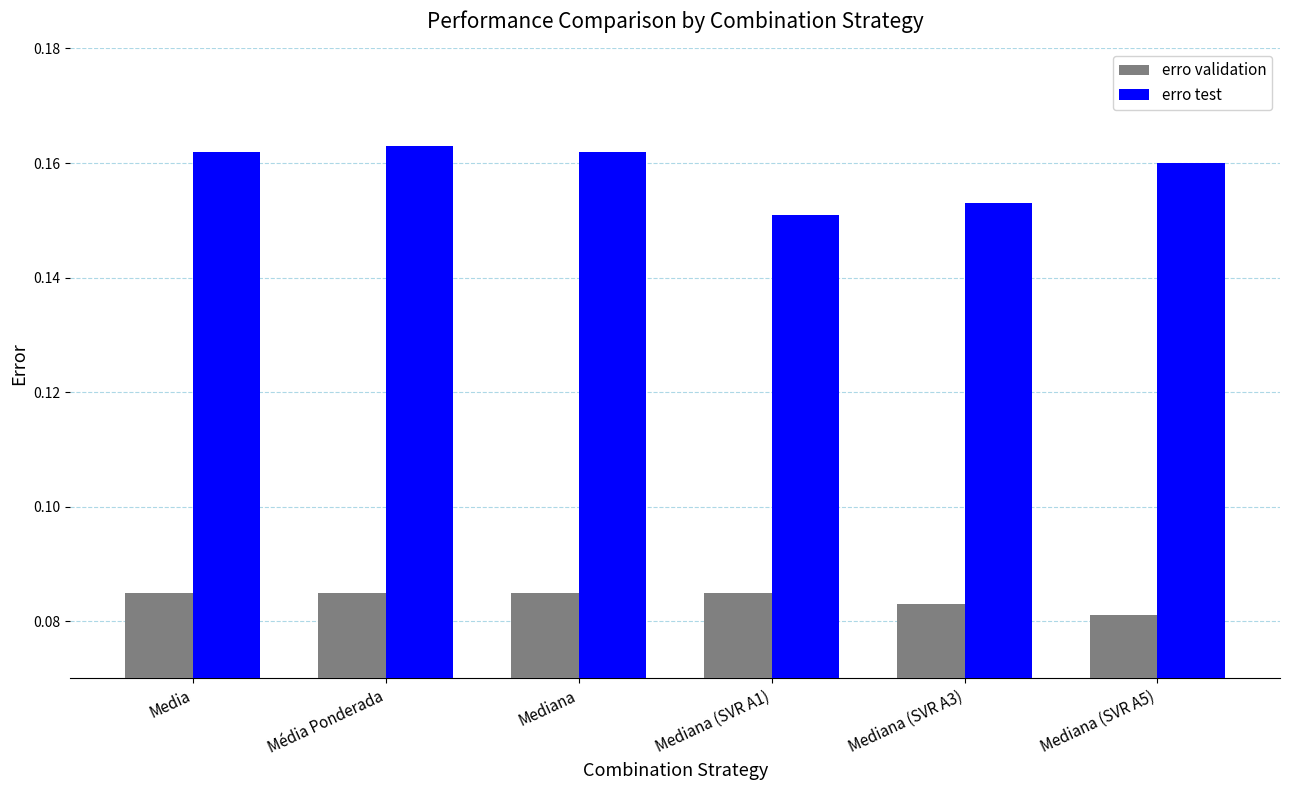

Are the bars grouped side by side (vs. stacked)?

Yes